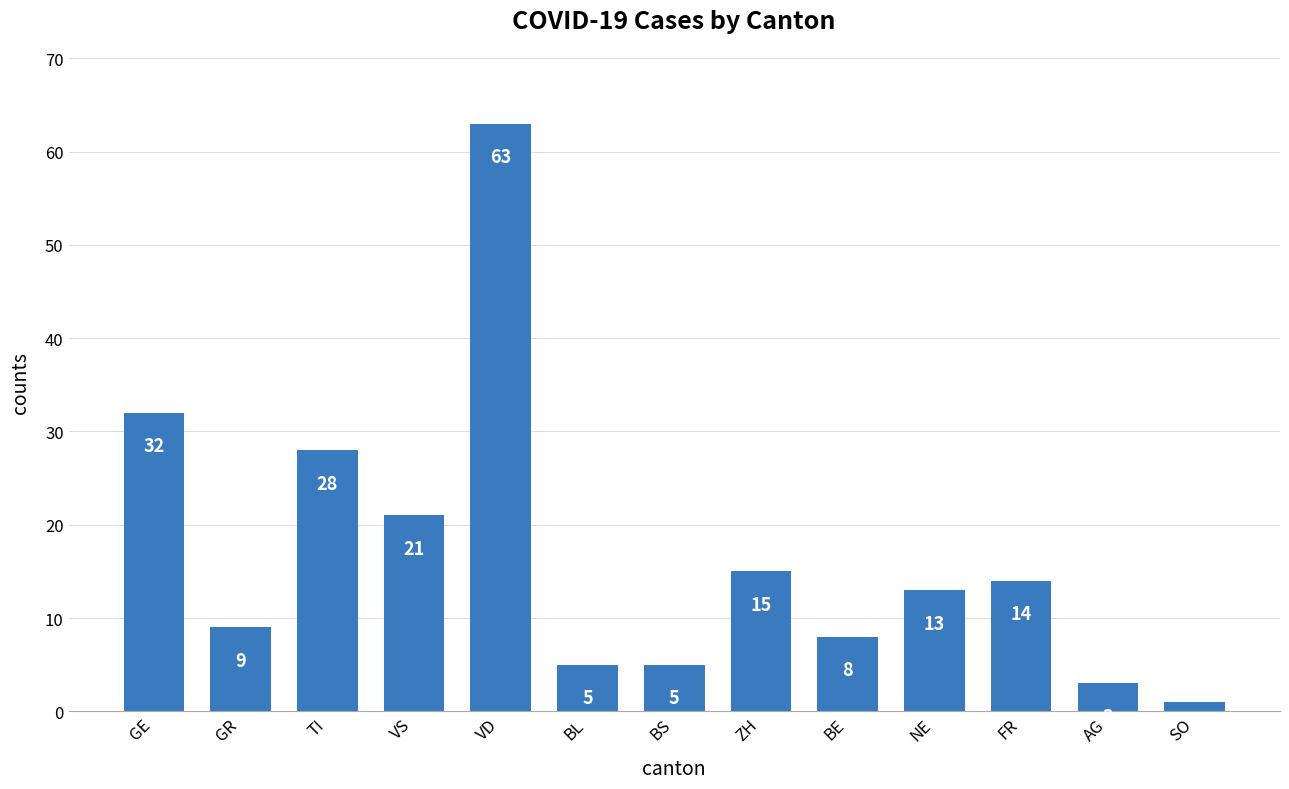

How many bars are there in total?

13